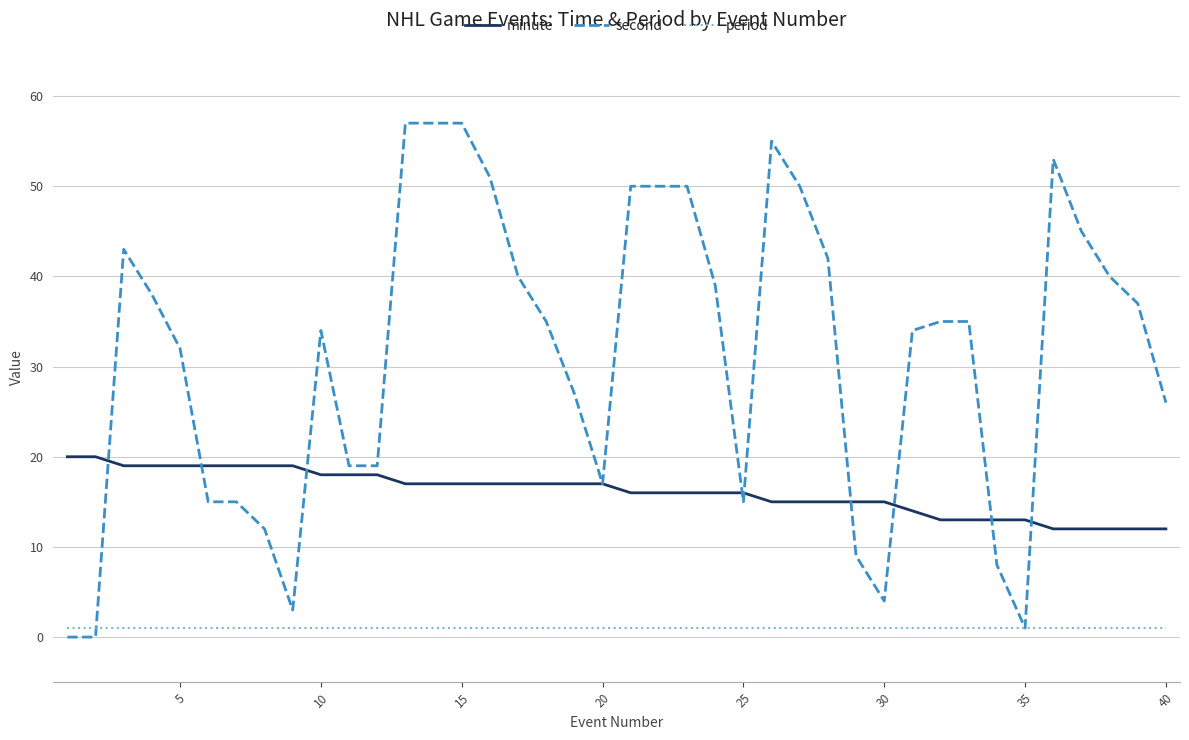

True or false: minute and period intersect in this chart.

False